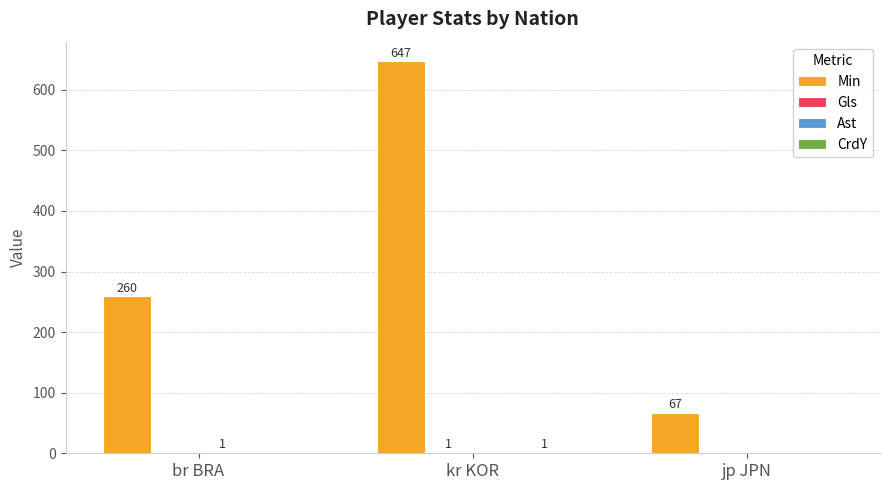

Does the chart contain stacked bars?

No